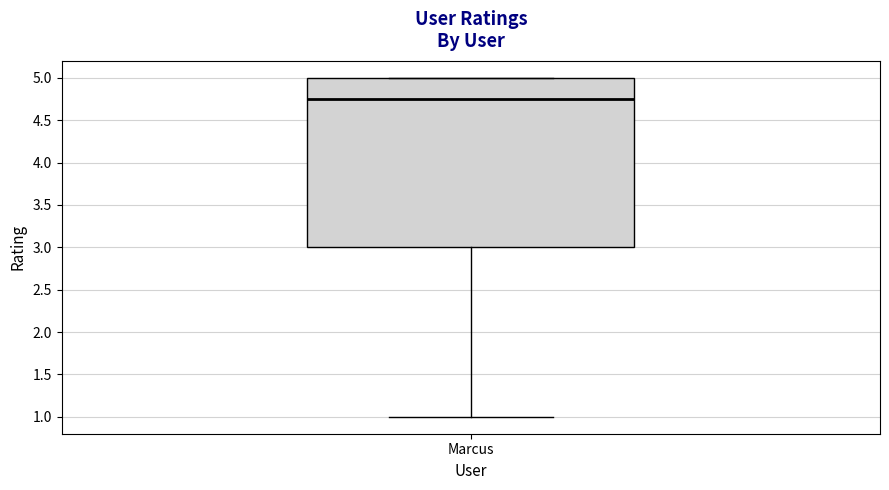

Transcribe this box plot: give where the median line is, the range the box spans, and where the two whiskers end, as read against the y-axis. The values are not printed on the chart, so give them approximately, as read against the axis.

median 4.75, box 3.00 to 5.00, whiskers 1.00 to 5.00